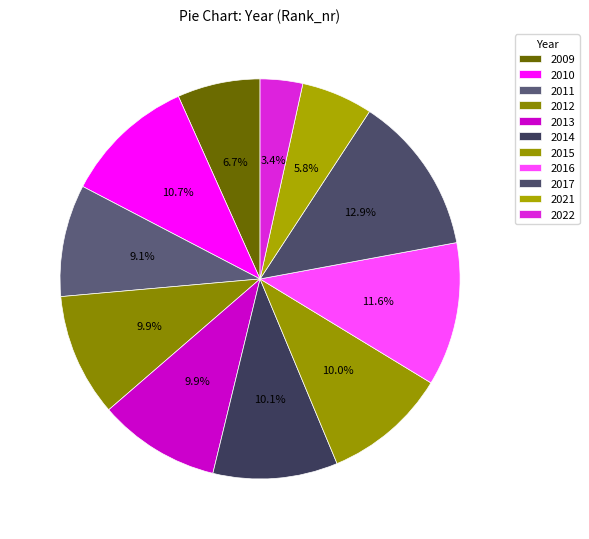

Count the number of slices in the pie.

11